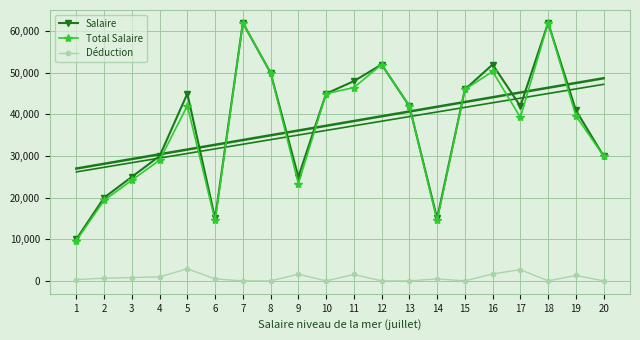

Is it true that Salaire equals 4585.9 at 14?

False